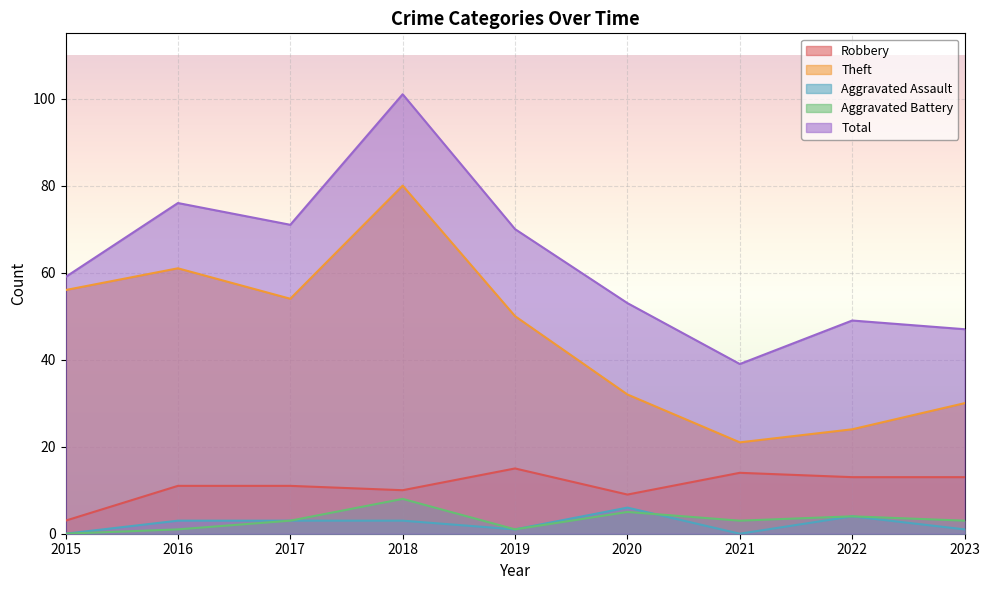

What is the maximum value for Total?

101